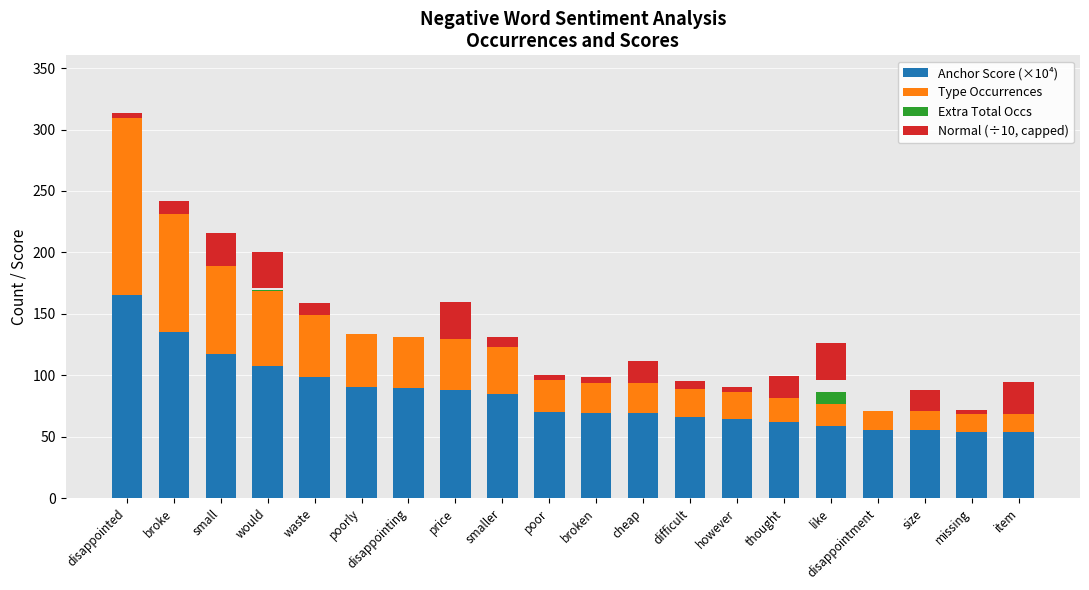

Rank the categories by Type Occurrences value from lowest to highest.

missing, item, disappointment, size, like, thought, however, difficult, broken, cheap, poor, smaller, price, disappointing, poorly, waste, would, small, broke, disappointed